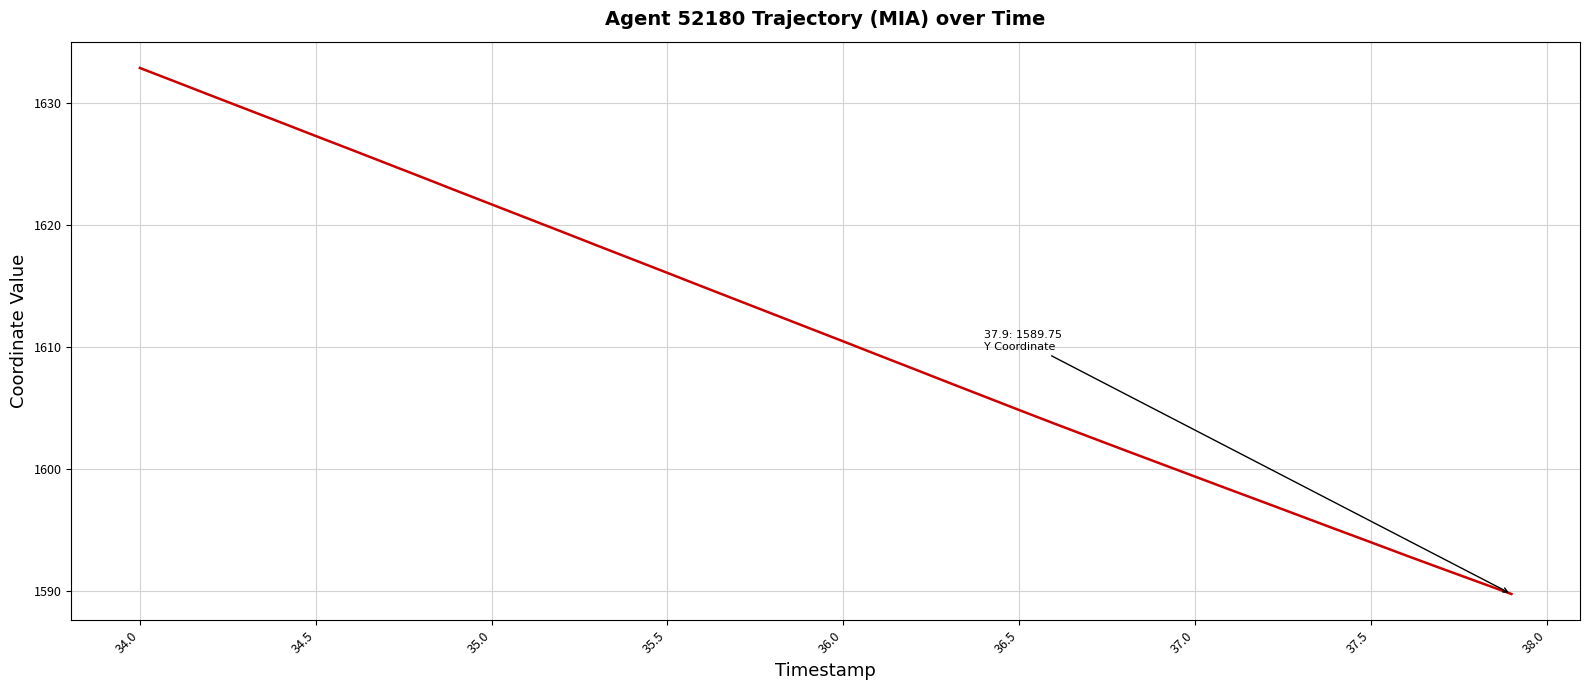

How many values exceed 1611?

20